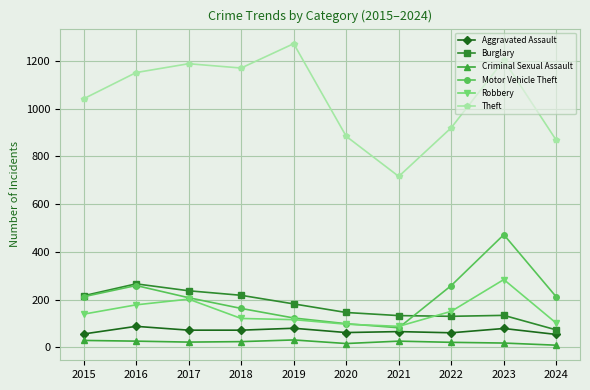

What is the total value across all series at 2016?

1968